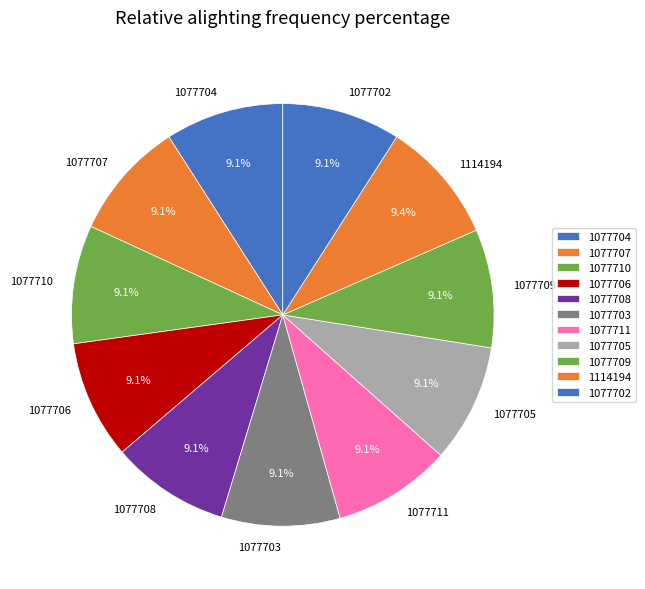

How much of the chart is everything except 1077708?

90.9%